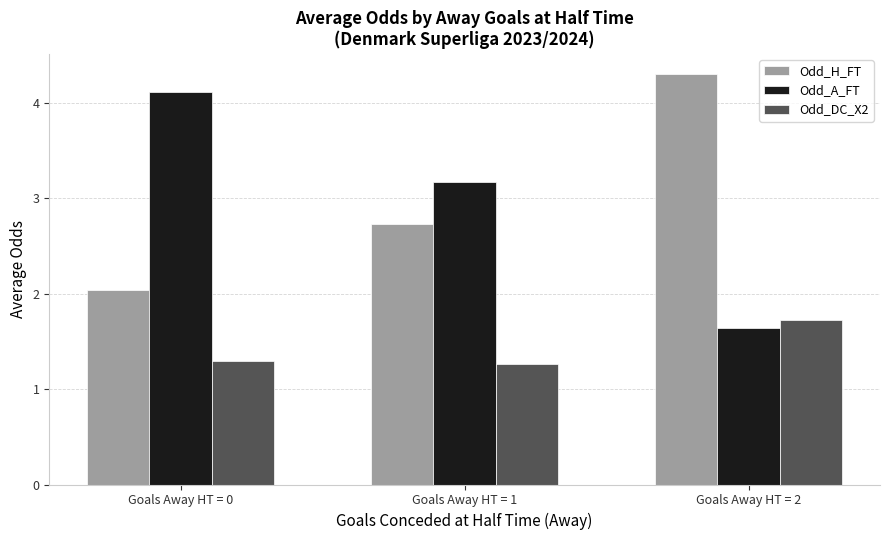

Reading left to right, what are all the values shown in this chart?

Odd_H_FT: 2.0	2.7	4.3
Odd_A_FT: 4.1	3.2	1.6
Odd_DC_X2: 1.3	1.3	1.7